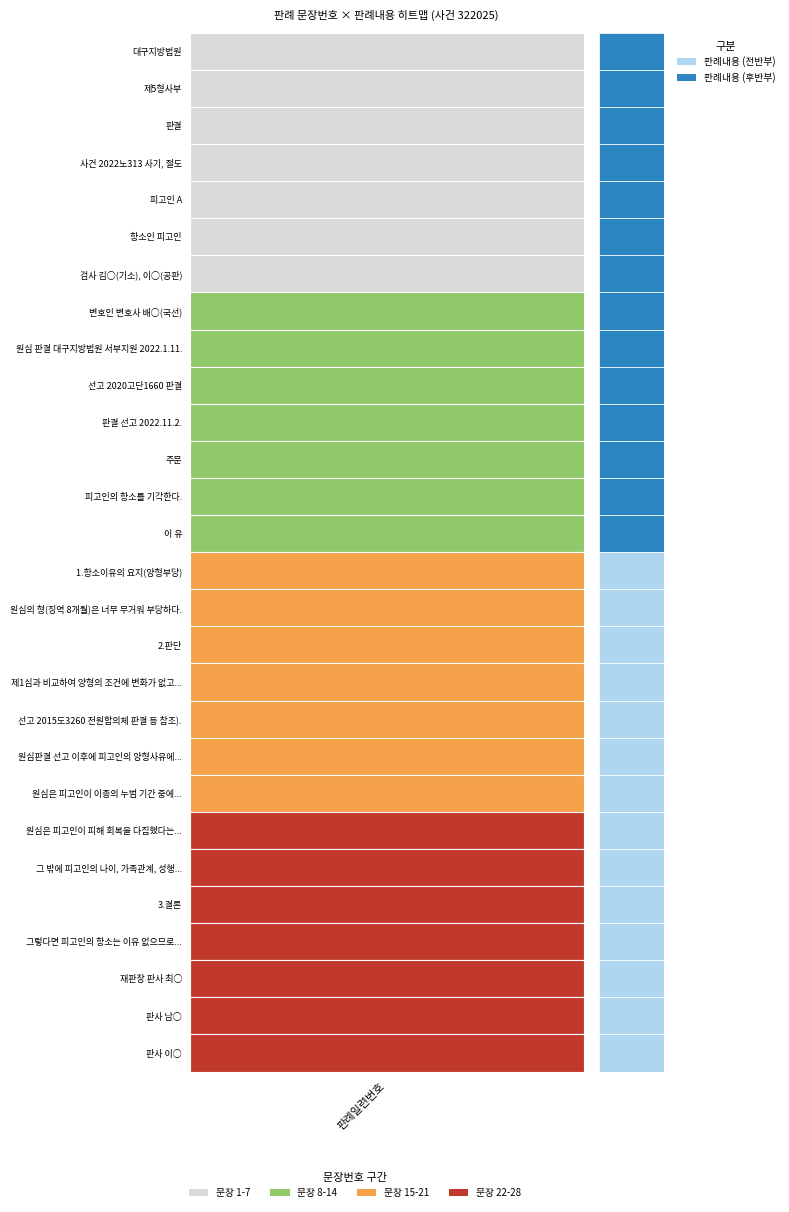

At which category does the chart reach its peak across all series?

28